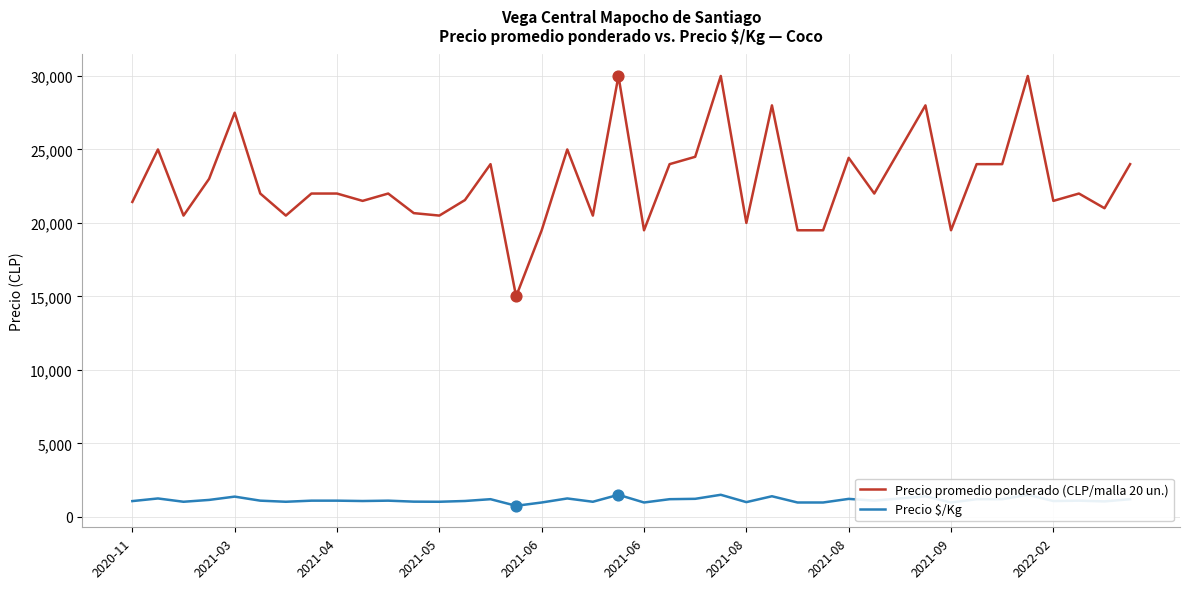

Which series reaches the maximum Y coordinate?

Precio promedio ponderado (CLP/malla 20 un.)